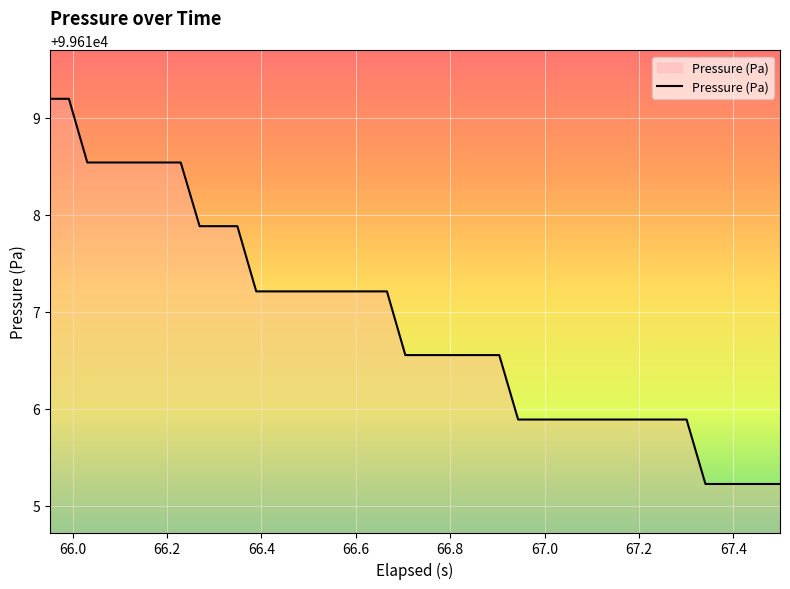

What is the greatest value displayed?

99619.2